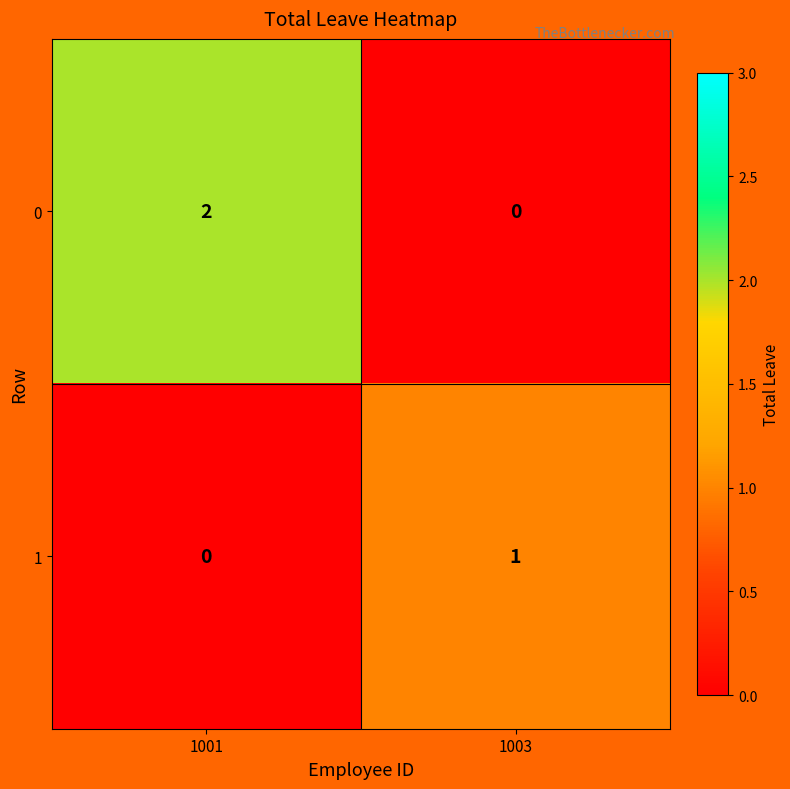

Is it true that 0 equals 3 at 1001?

False